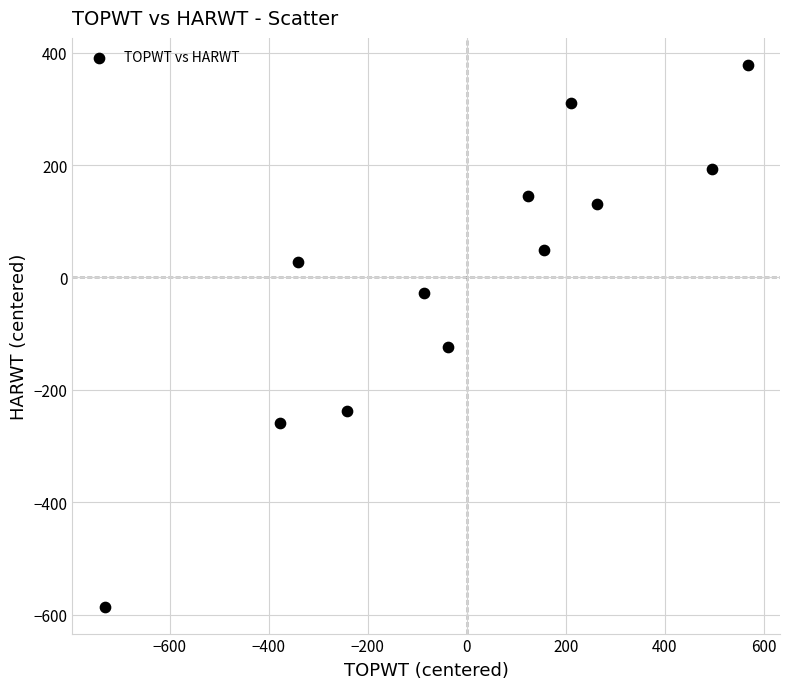

What is the range of X values (max minus min)?

1299.0